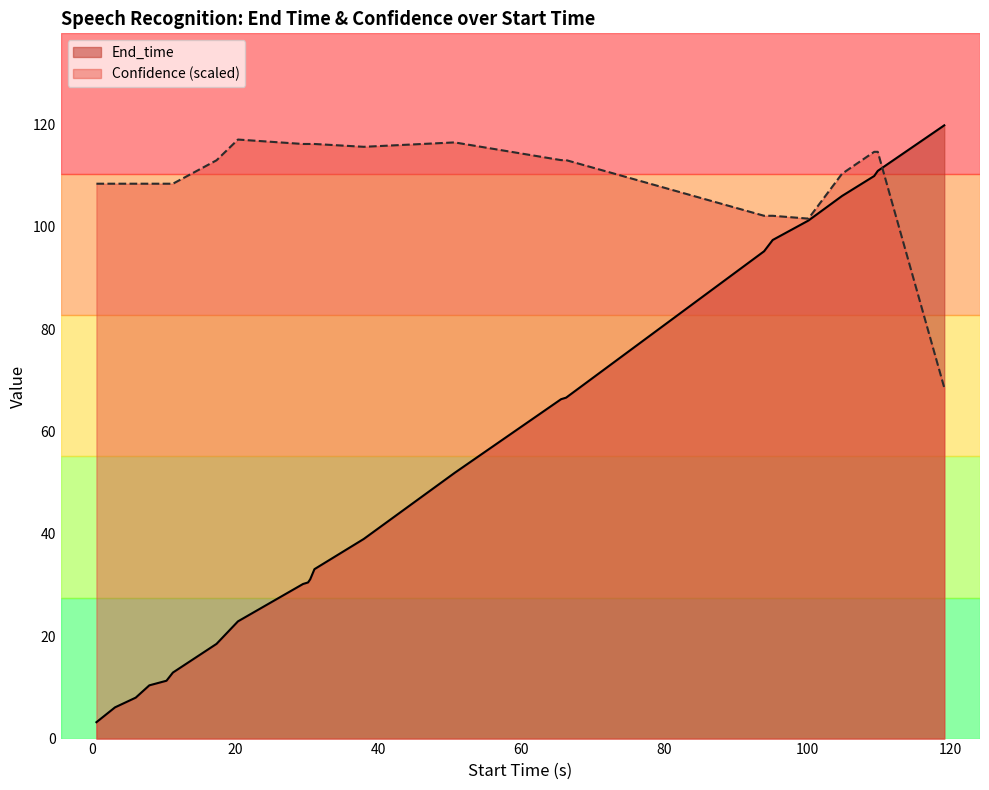

Reading left to right, transcribe all the data shown in this chart.

End_time: 3.2	6.1	8.0	10.4	11.3	12.9	18.5	22.9	30.2	30.5	31.1	33.1	39.0	51.9	66.3	66.6	95.2	97.4	101.2	106.0	109.9	110.9	119.8
Confidence: 108.4	108.4	108.4	108.4	108.4	108.4	113.0	117.0	116.2	116.2	116.2	116.2	115.6	116.5	113.0	113.0	102.1	102.1	101.6	110.3	114.6	114.6	68.5